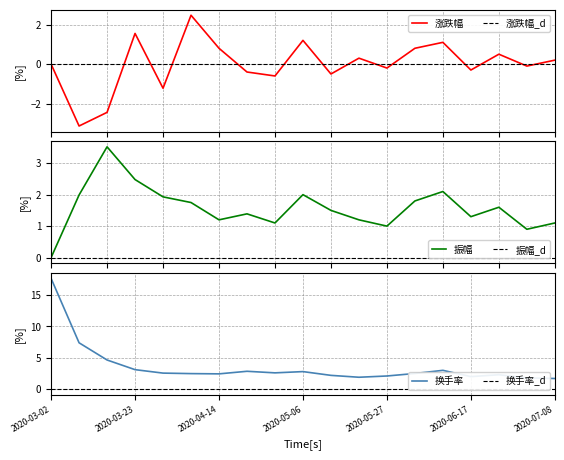

The value of 振幅 at 2020-05-20 is 2.1. True or false?

False